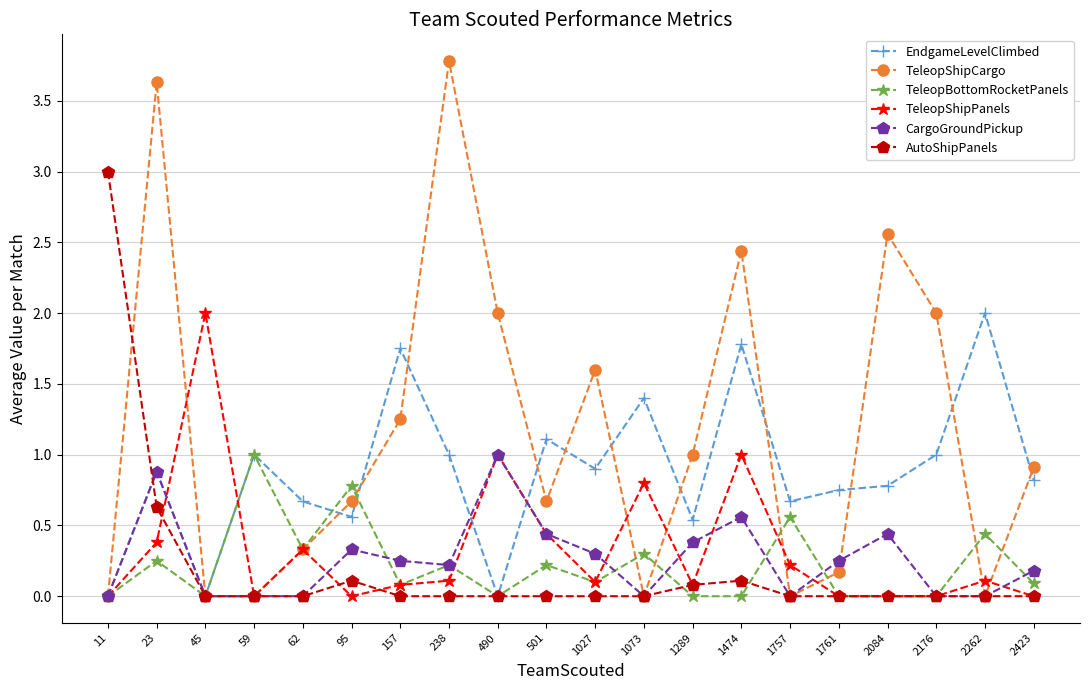

What is the maximum value for TeleopShipCargo?

3.8